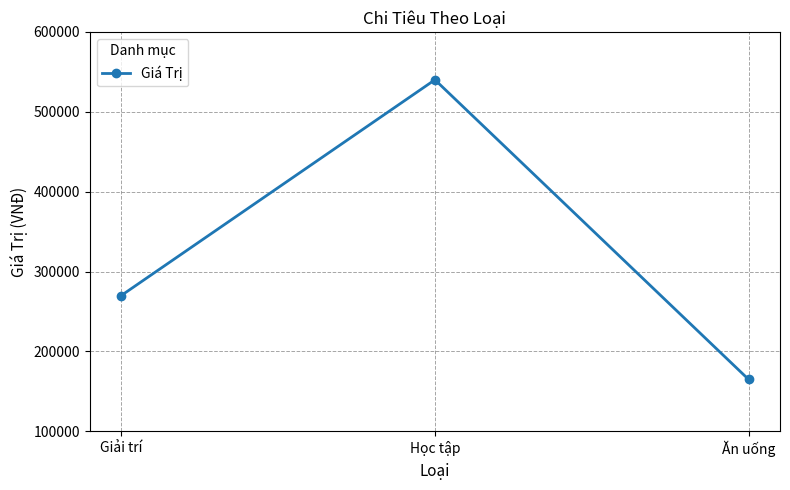

Is it true that the value at Học tập is 884577?

False